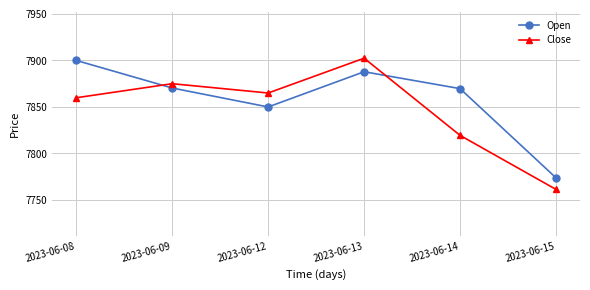

Read the Open value at 2023-06-12.

7850.0